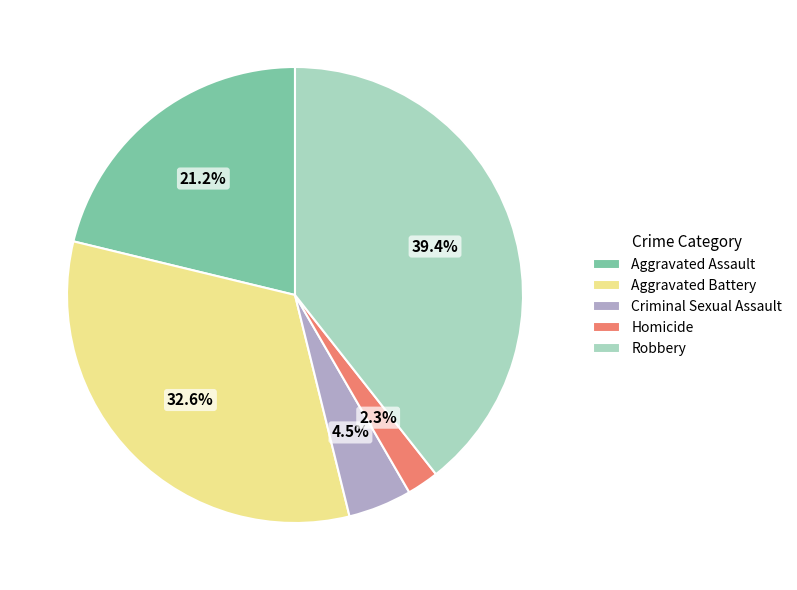

Which slice is the largest?

Robbery